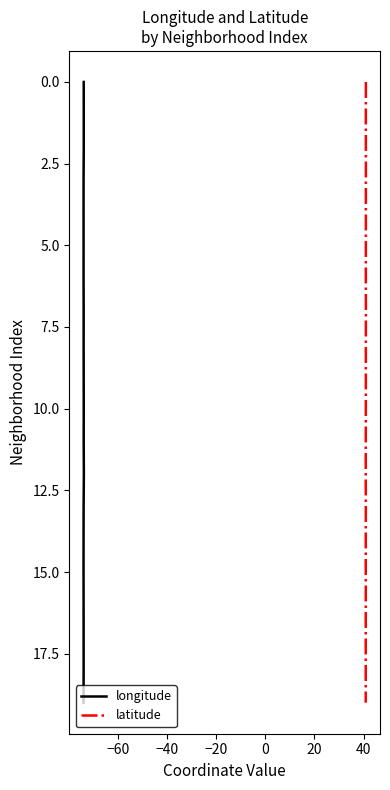

True or false: latitude has more than 0 interior local peaks.

False